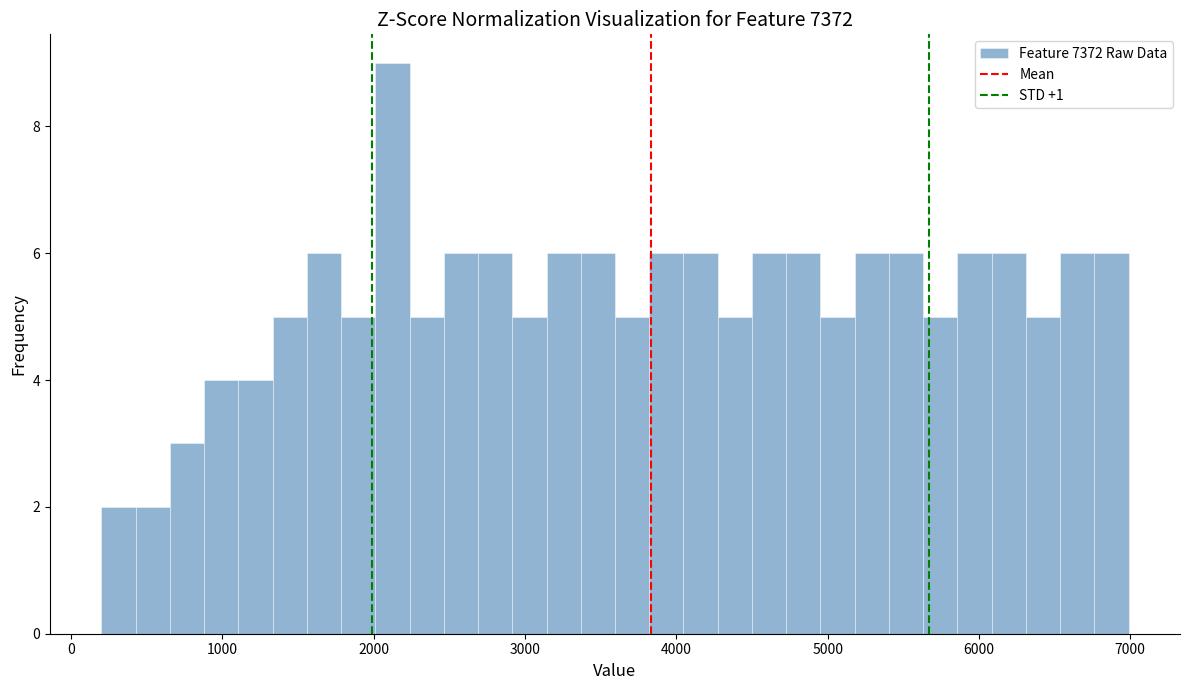

Read against the x-axis, roughly where is the centre of the tallest bar?

2100